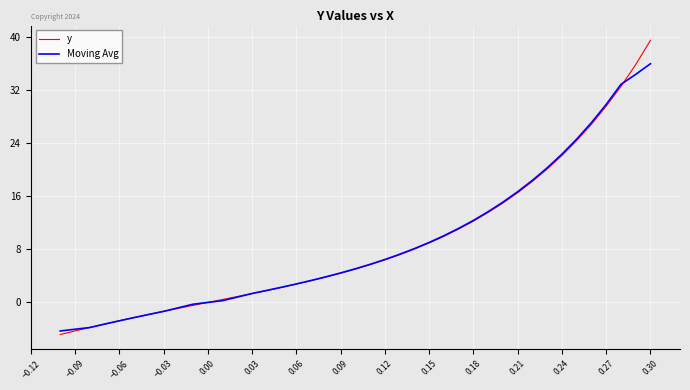

Which series has the largest range (max minus min)?

y